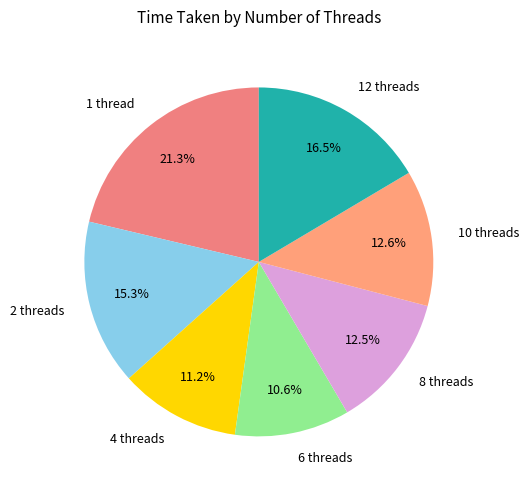

To the nearest percent, what is the average slice percentage?

14%